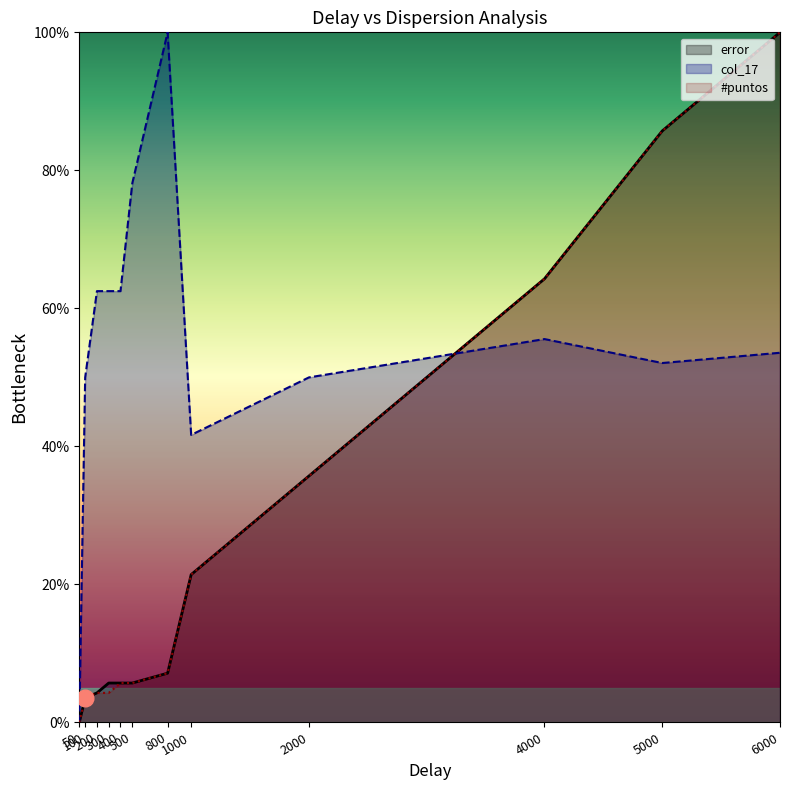

Reading left to right, what are all the values shown in this chart?

error: 50=0.0	100=3.6	200=4.3	300=5.7	400=5.7	500=5.7	800=7.1	1000=21.4	2000=35.7	4000=64.3	5000=85.7	6000=100.0
col_17: 50=0.0	100=50.0	200=62.5	300=62.5	400=62.5	500=78.1	800=100.0	1000=41.7	2000=50.0	4000=55.6	5000=52.1	6000=53.6
#puntos: 50=0.0	100=3.6	200=4.3	300=4.3	400=5.7	500=5.7	800=7.1	1000=21.4	2000=35.7	4000=64.3	5000=85.7	6000=100.0